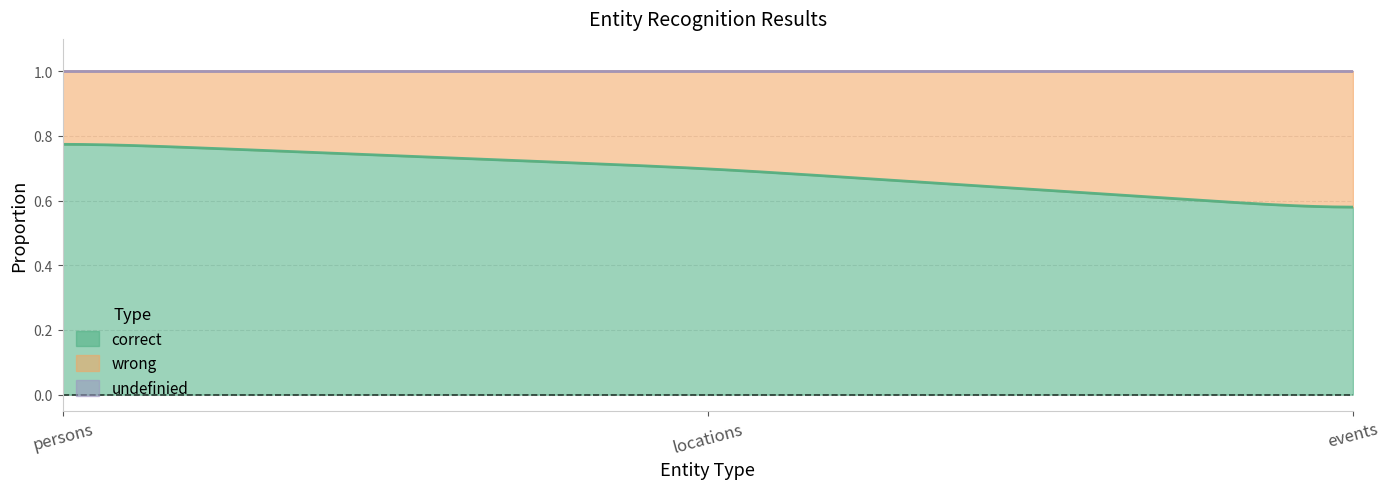

True or false: undefinied has a value of -0.0 at persons.

True